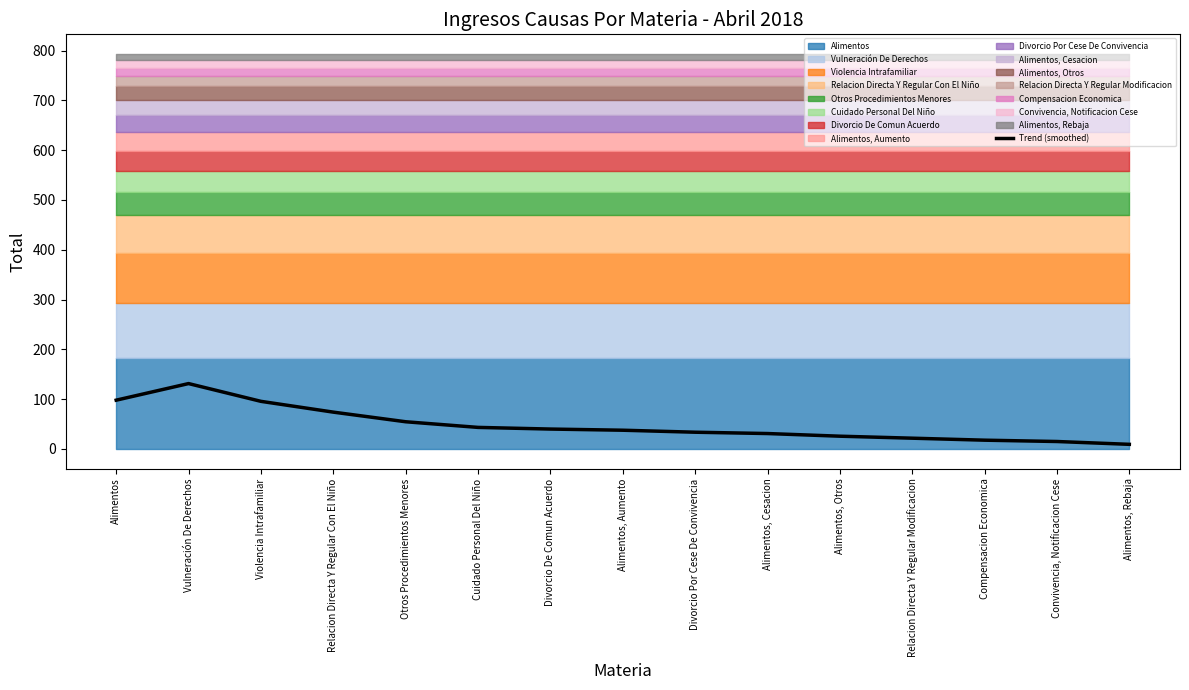

What is the highest value of the Trend (smoothed) series?

131.3